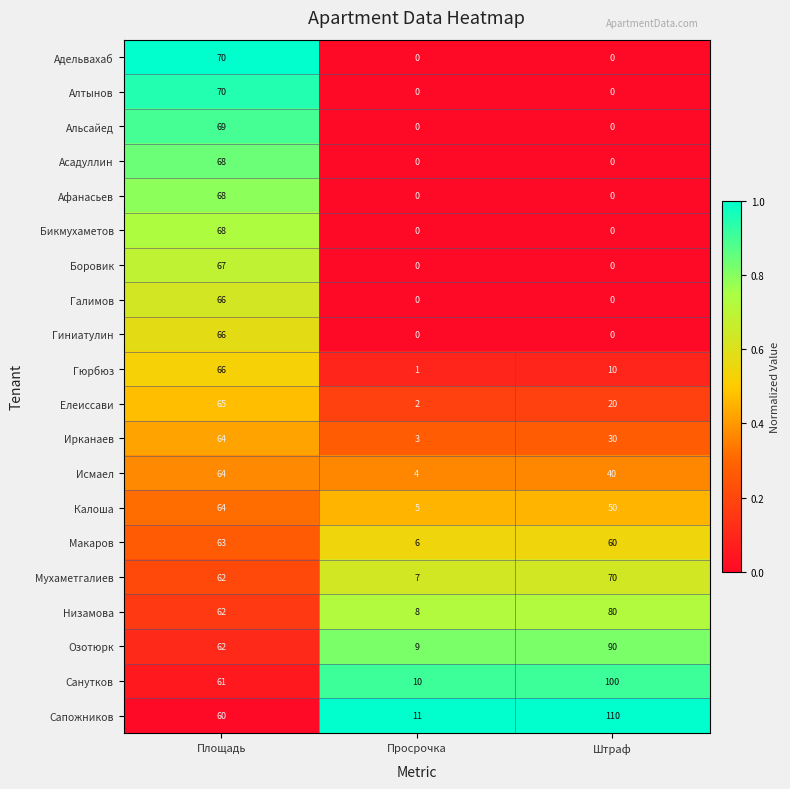

How many Гиниатулин values are between 0 and 66?

3